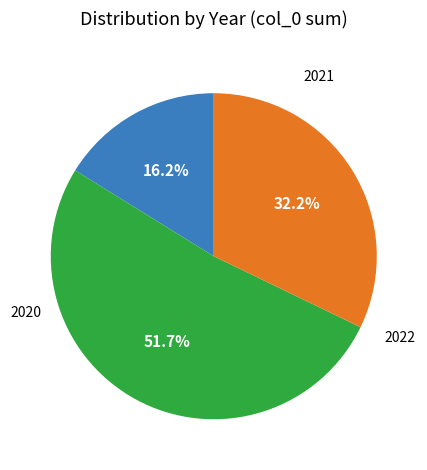

Does any single category account for the majority?

Yes